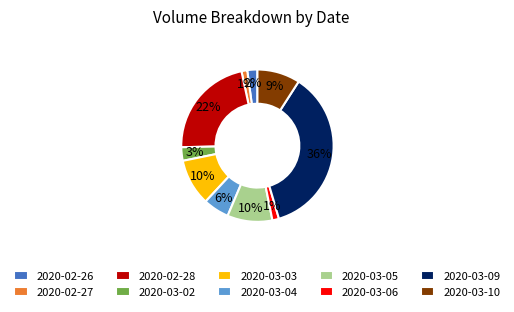

To the nearest percent, what is the difference between the 2020-02-27 and 2020-03-09 slice percentages?

35%